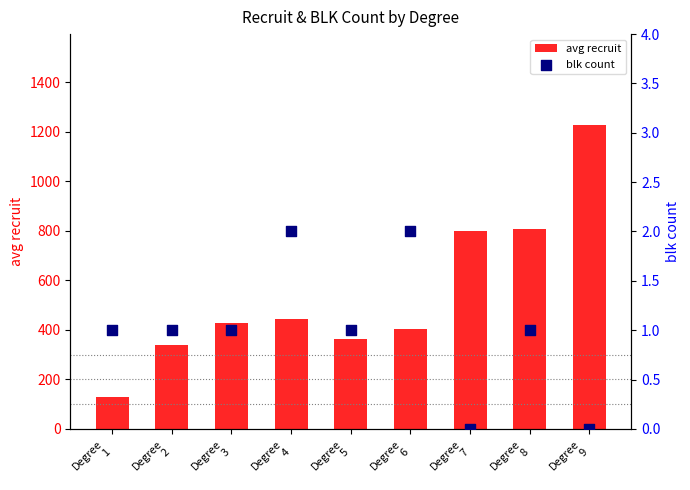

Is the value of blk count at Degree
7 greater than the value of avg recruit at Degree
9?

No